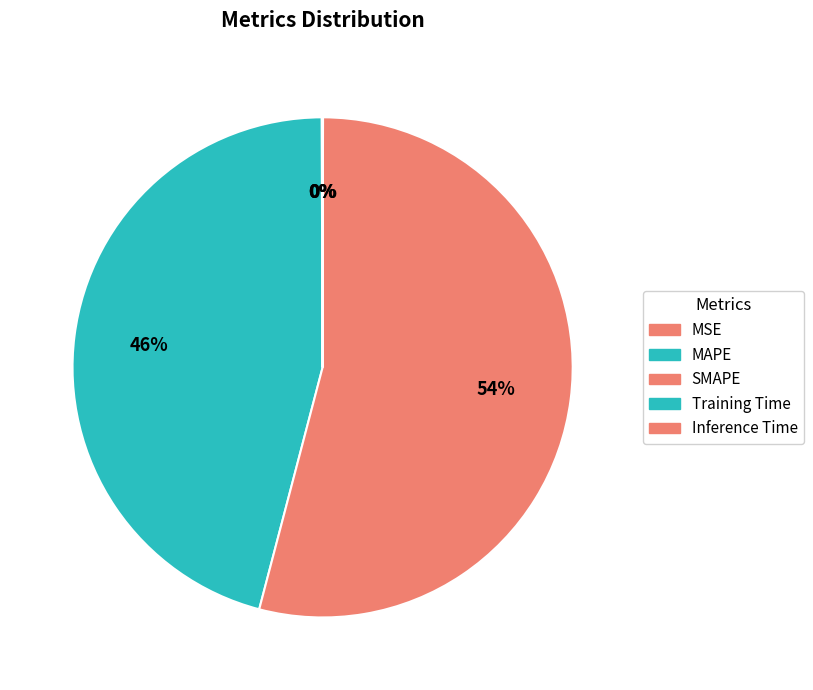

Is there any slice that represents more than half of the pie?

Yes